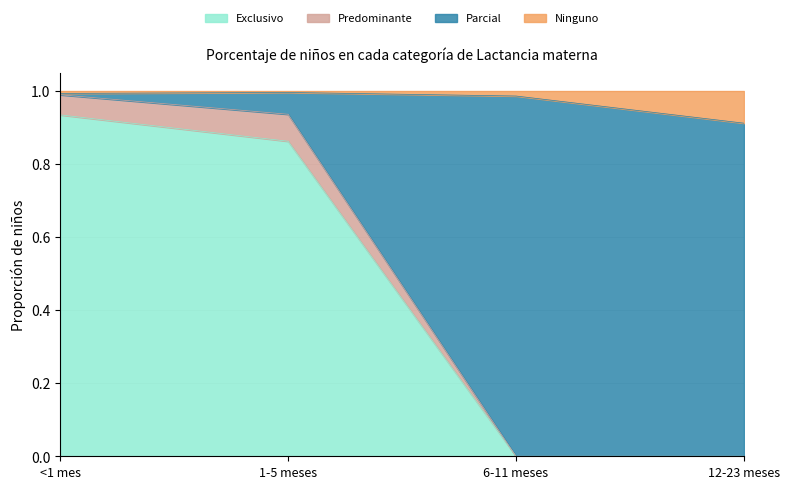

What is the total value across all series at 6-11 meses?

1.0